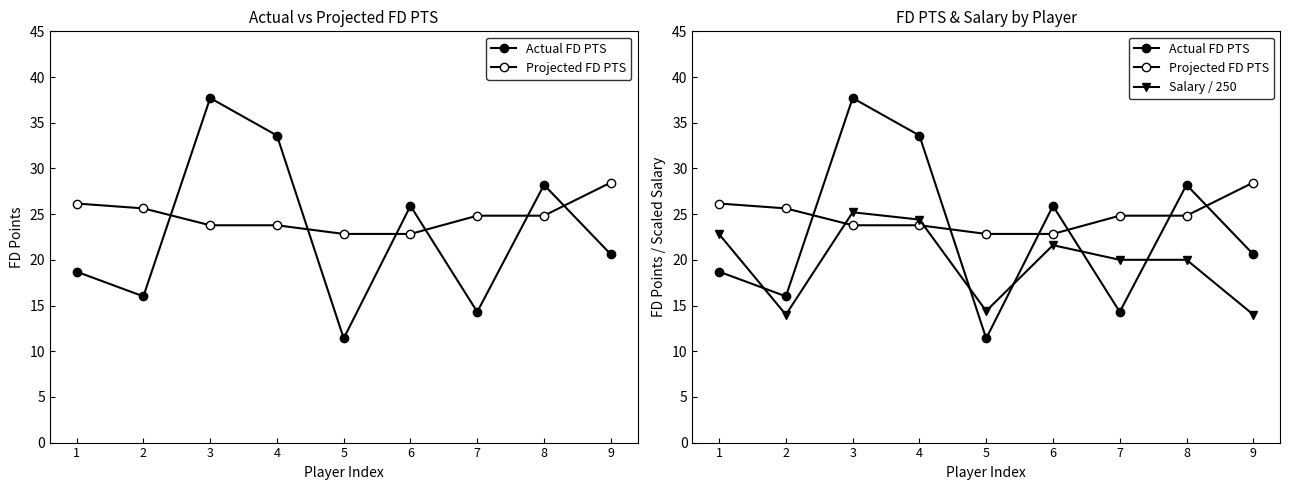

The Projected FD PTS series shows 25.6 at 2. True or false?

True